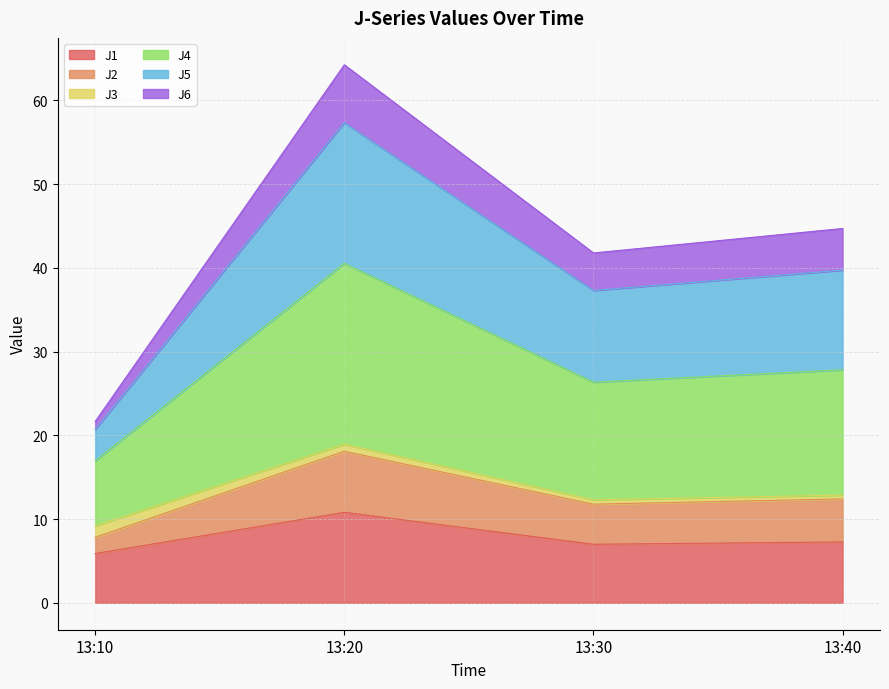

True or false: J1 has a value of 2.4 at 13:20.

False